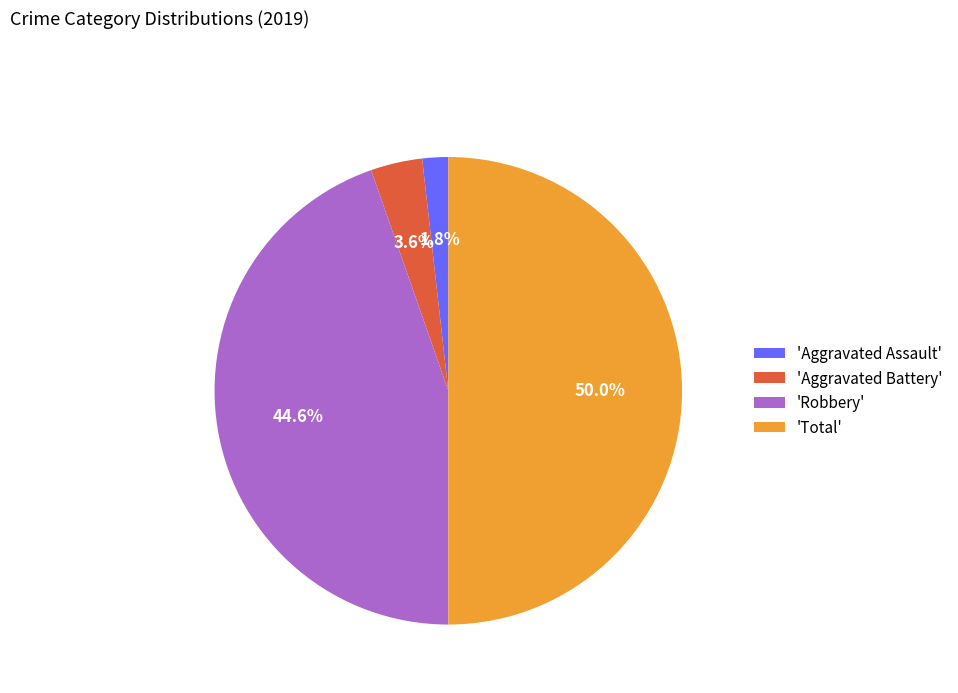

Combined, do 'Aggravated Battery' and 'Total' account for over 50%?

Yes